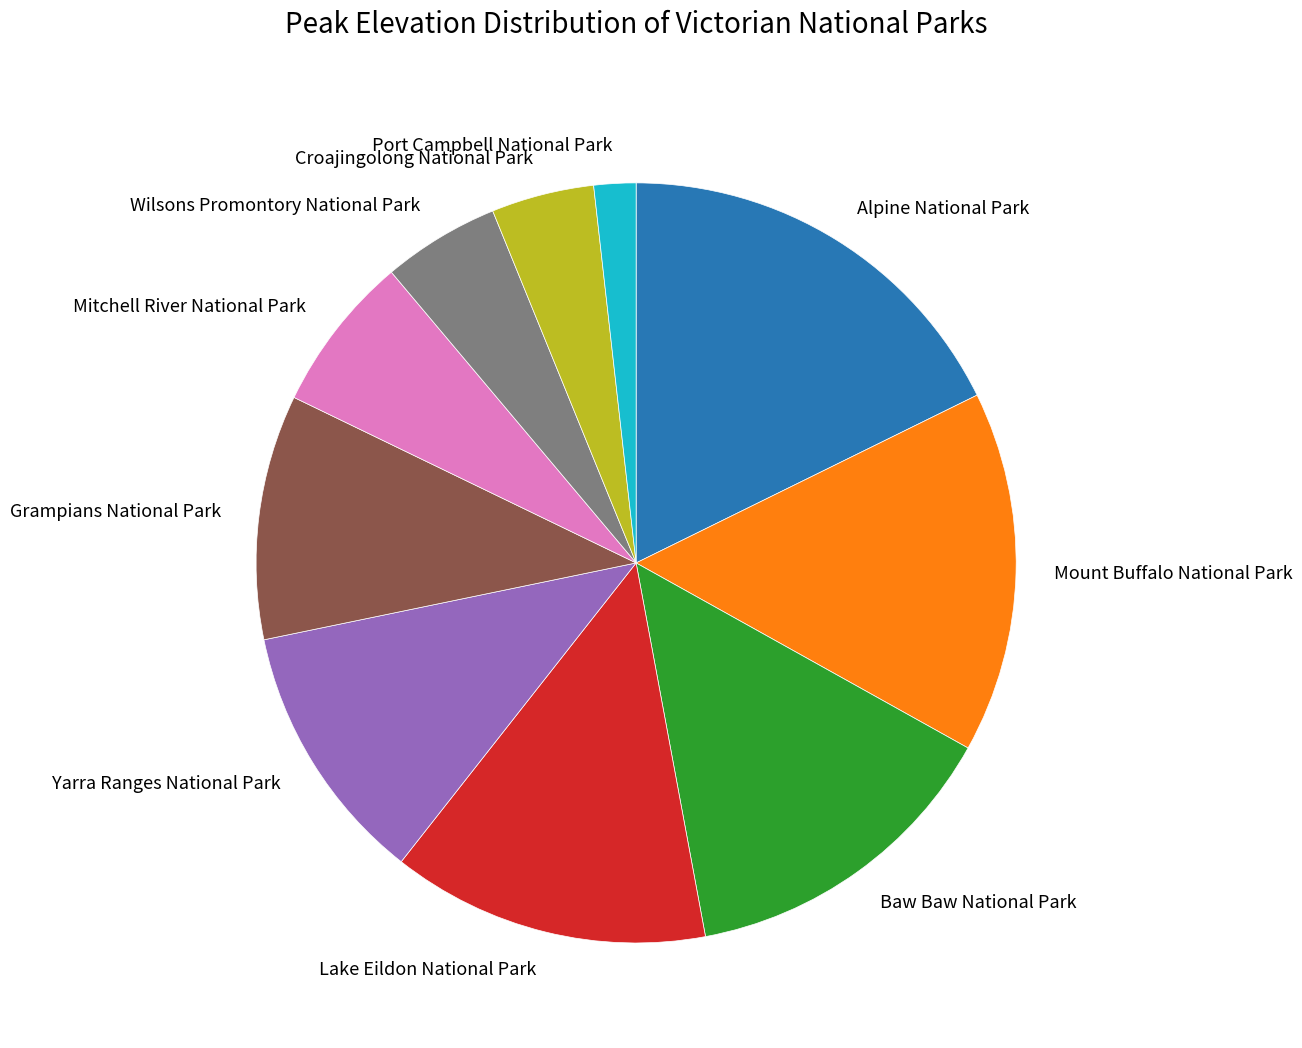

Which category has the biggest portion of the pie?

Alpine National Park